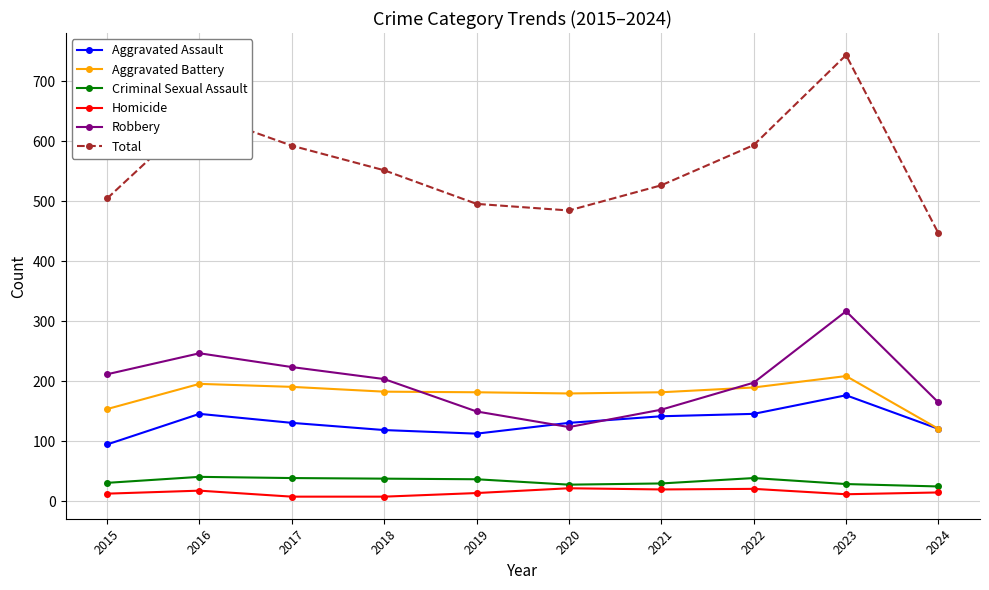

What is the average value of the Total series?

559